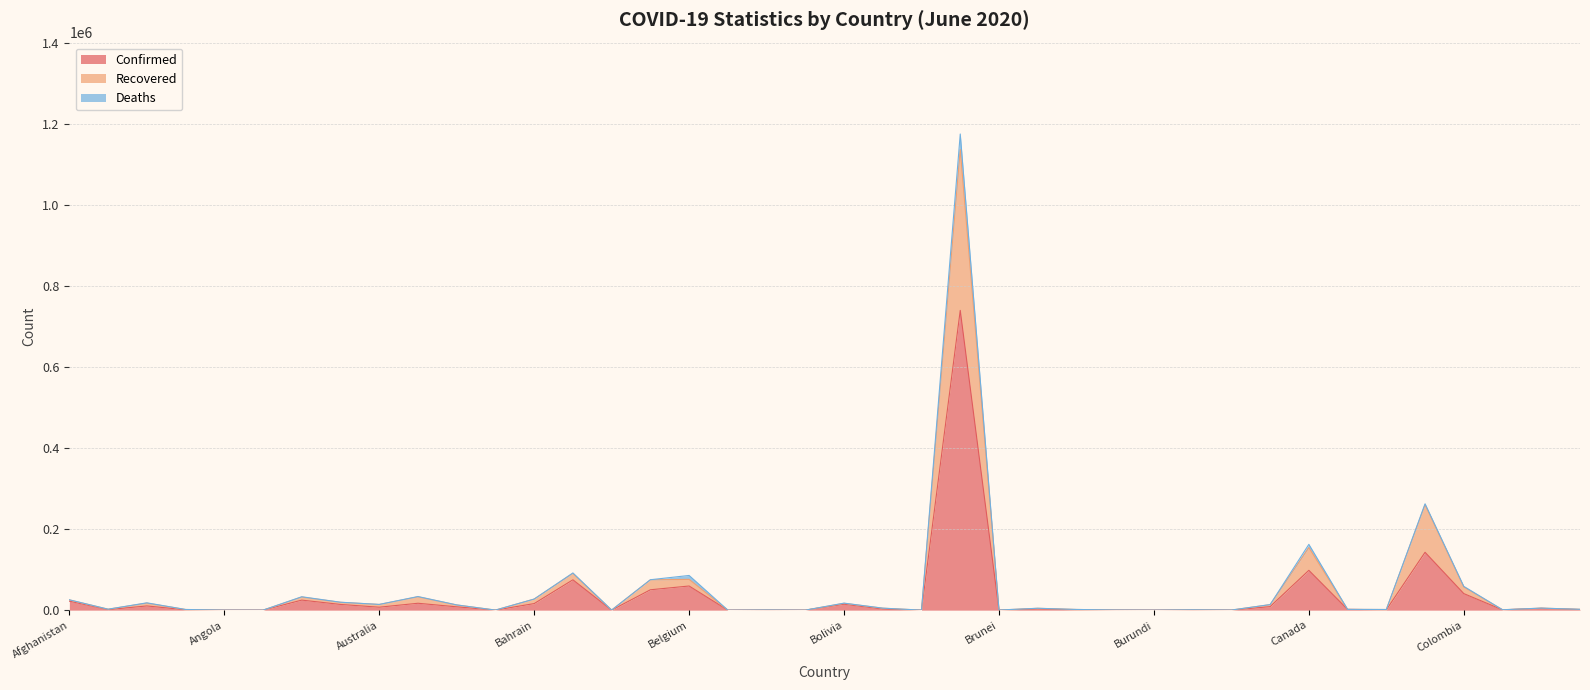

At which category is the sum across all series the highest?

Brazil